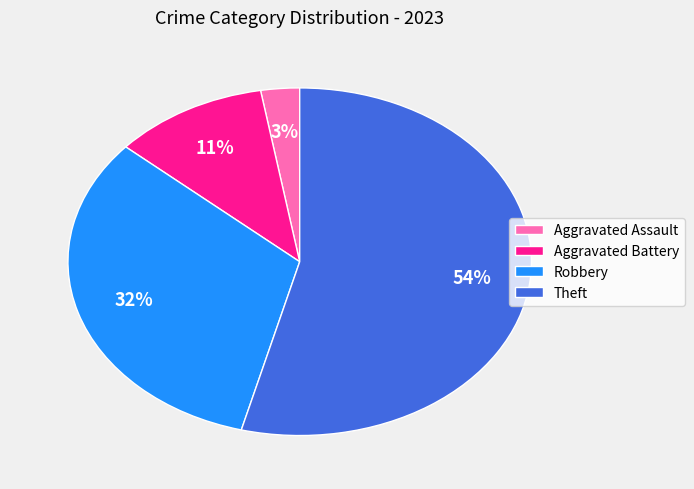

How many segments does this pie chart have?

4